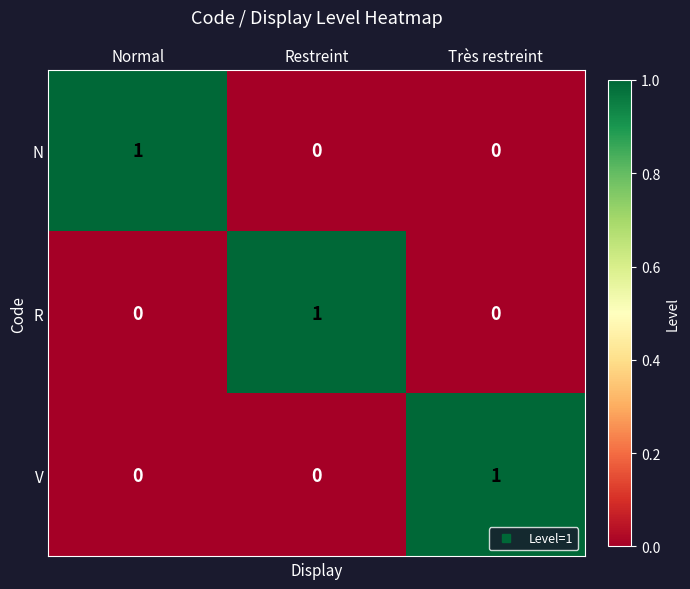

How many positive values does the R series have?

1